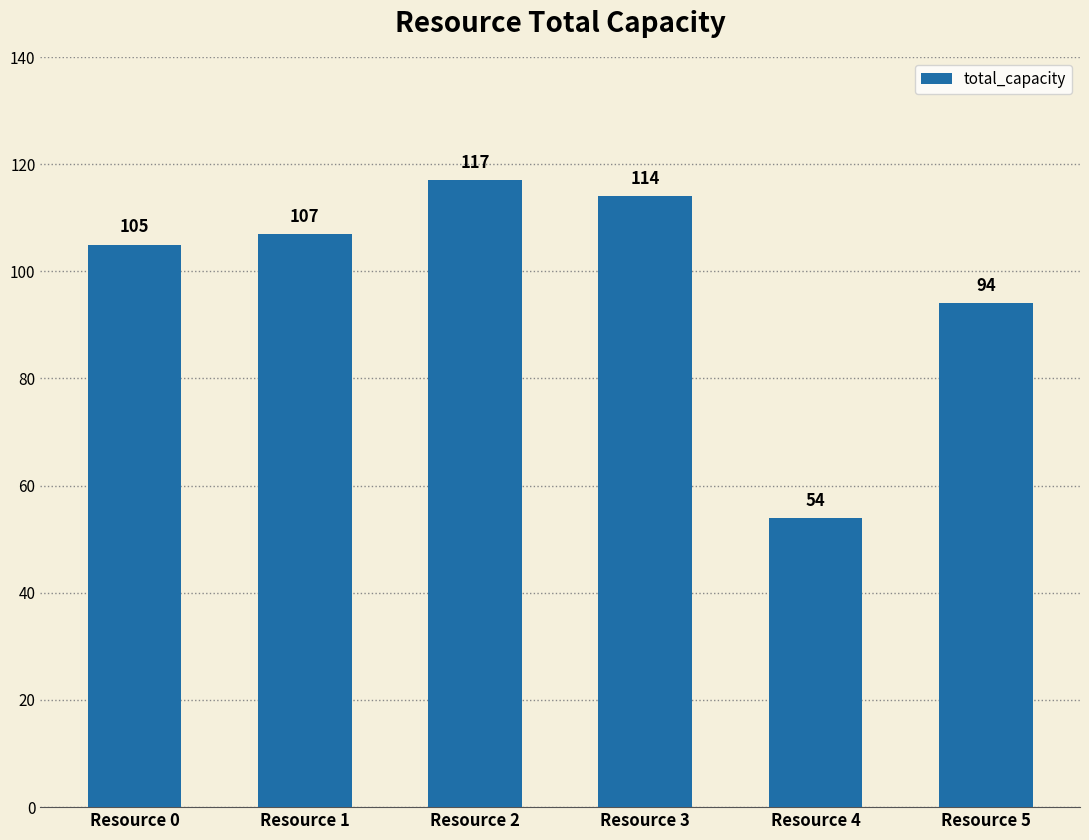

Which has a higher value, Resource 3 or Resource 5?

Resource 3